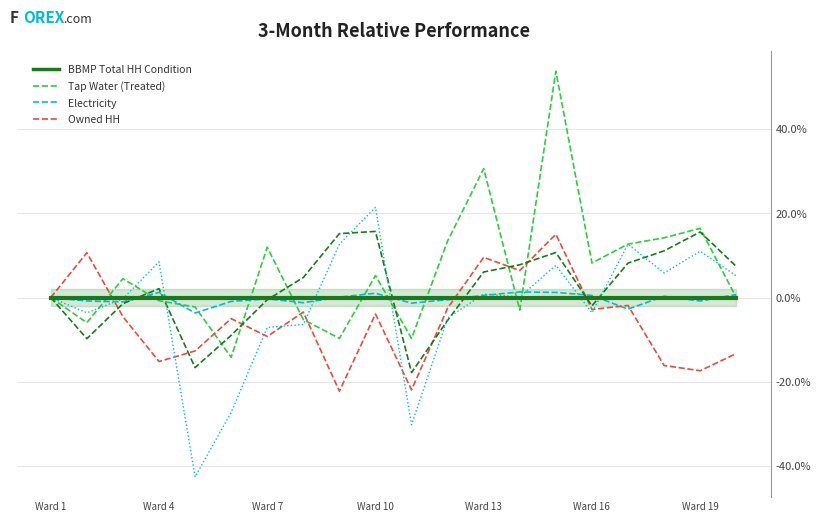

At how many categories does at least one series exceed -20?

20